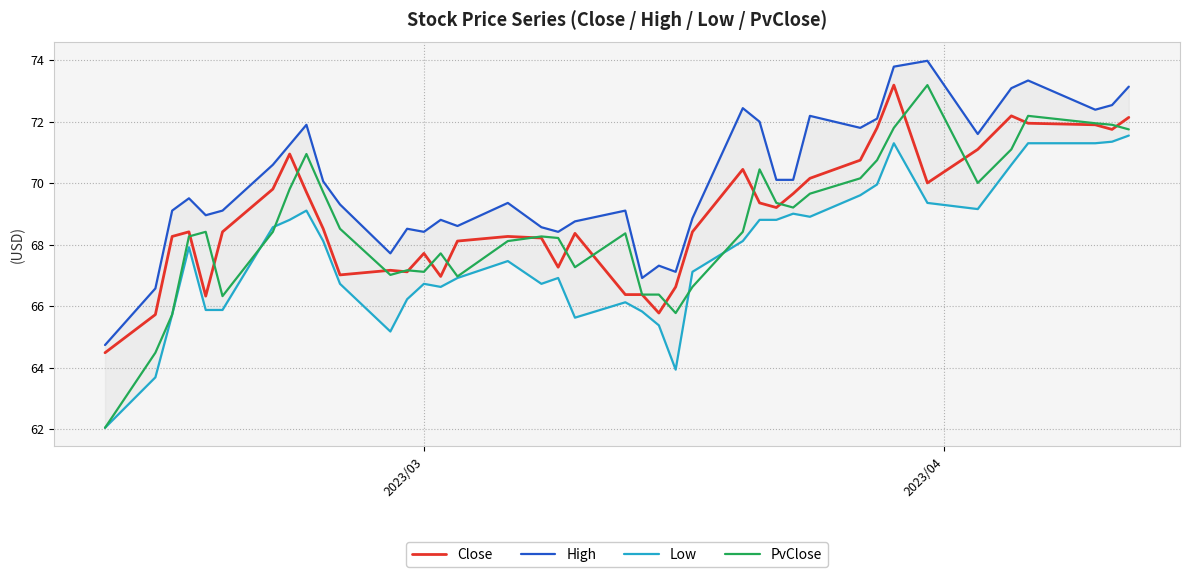

What are all the series names shown in the legend?

Close, High, Low, PvClose